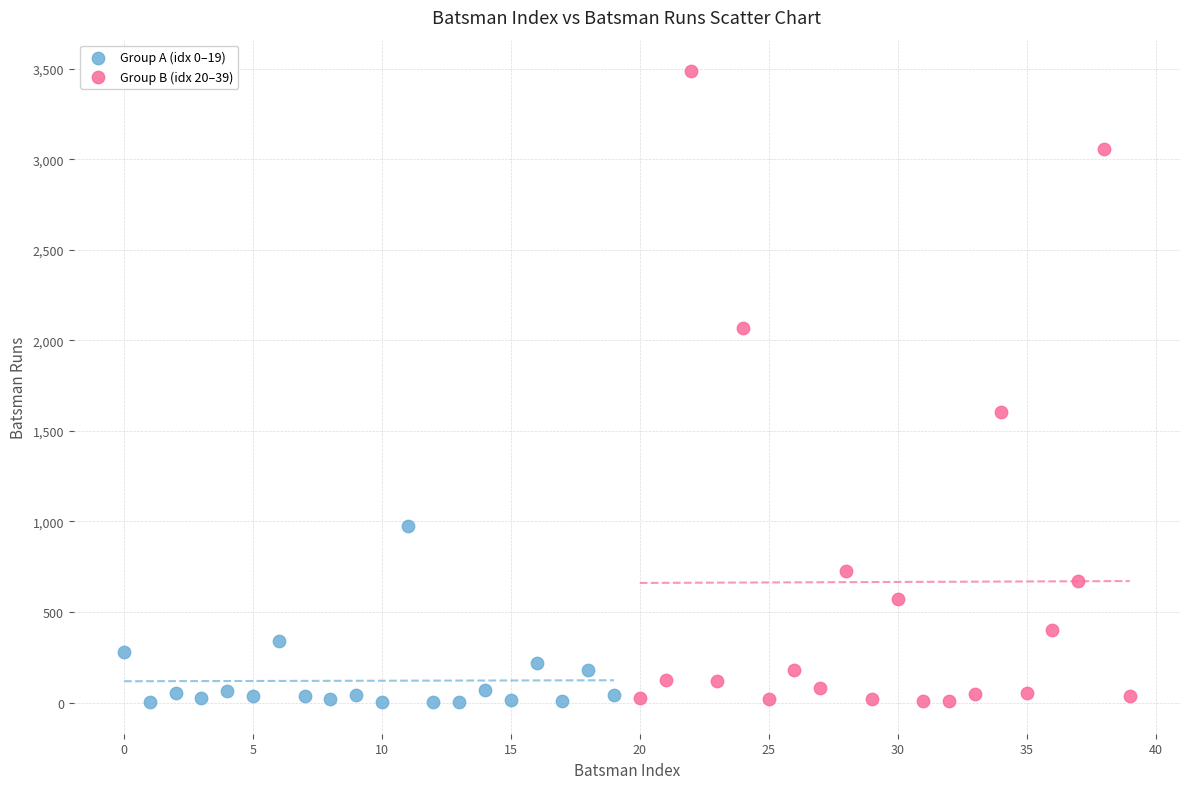

Which series has the largest Y range (max minus min)?

Group B (idx 20–39)